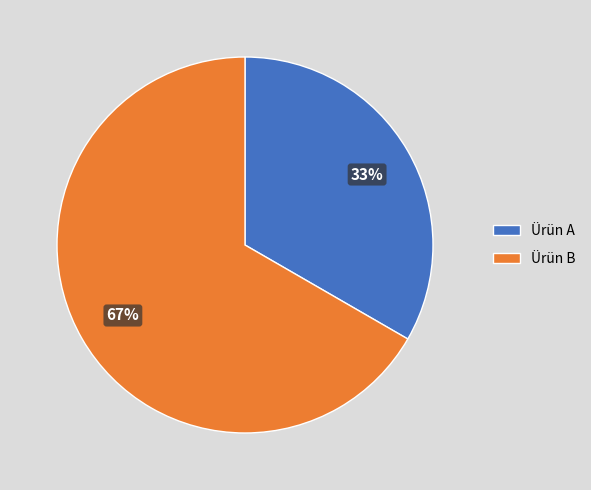

What percentage is the Ürün B slice, to the nearest percent?

67%